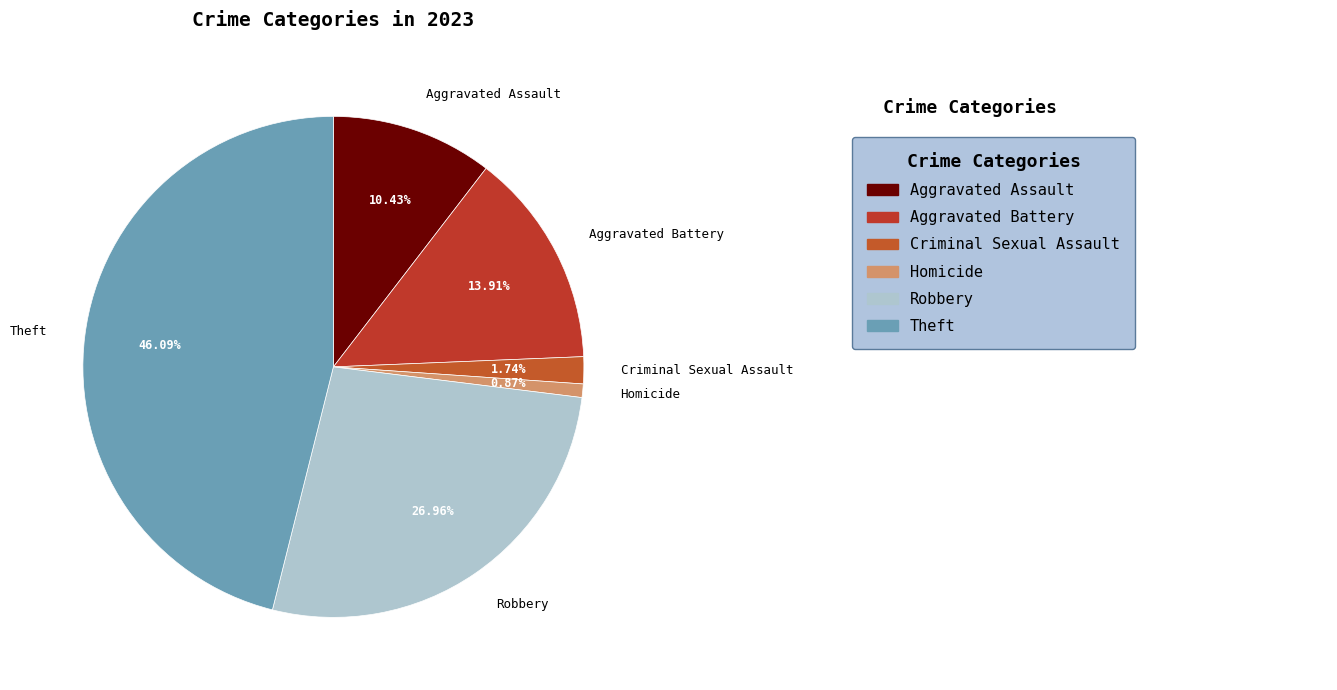

Which category has the biggest portion of the pie?

Theft